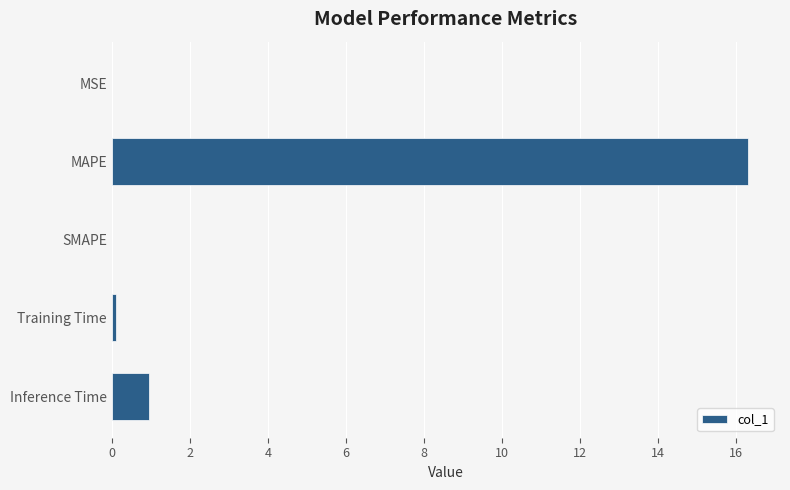

What is the sum of the values at Inference Time and SMAPE?

1.0